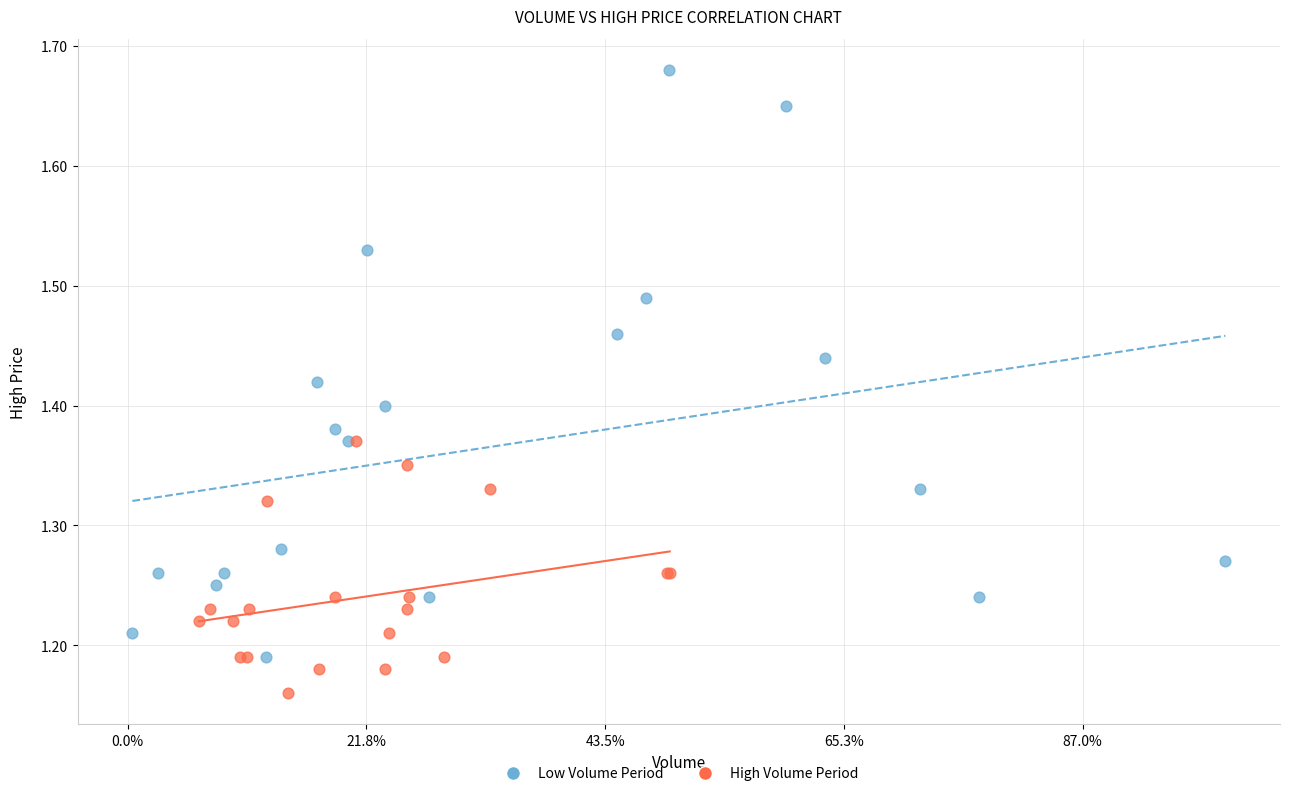

Which series has the widest spread of Y values?

Low Volume Period